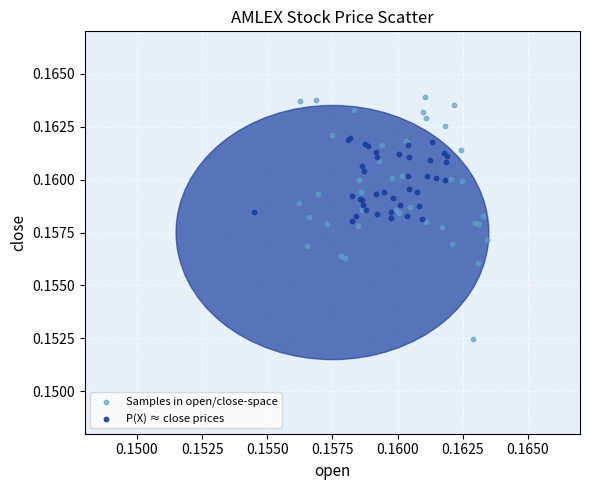

Which series has the largest Y range (max minus min)?

Samples in open/close-space